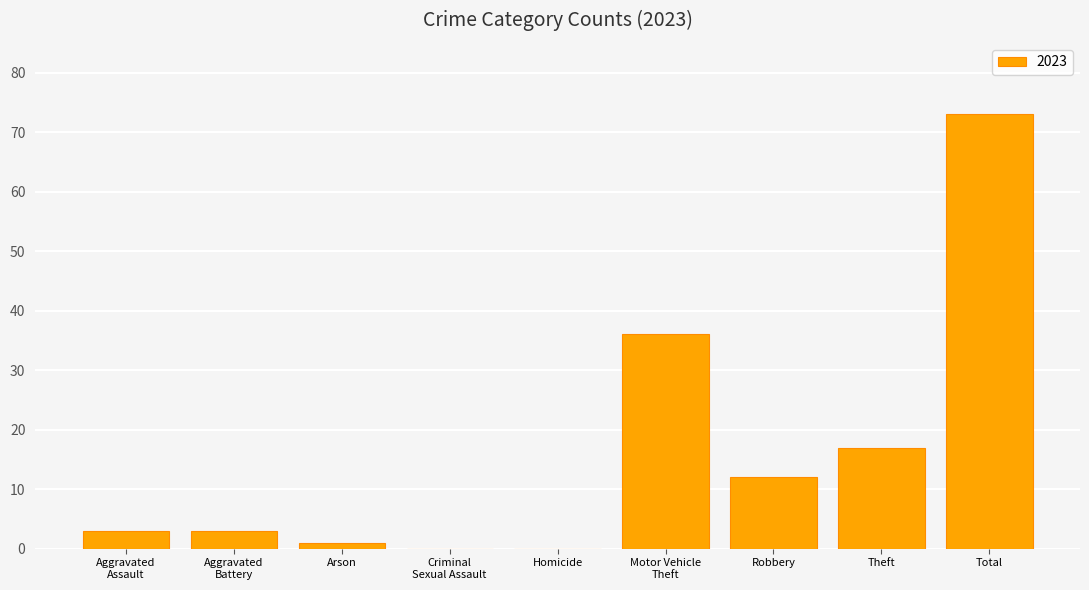

Between Total and Theft, which is larger?

Total